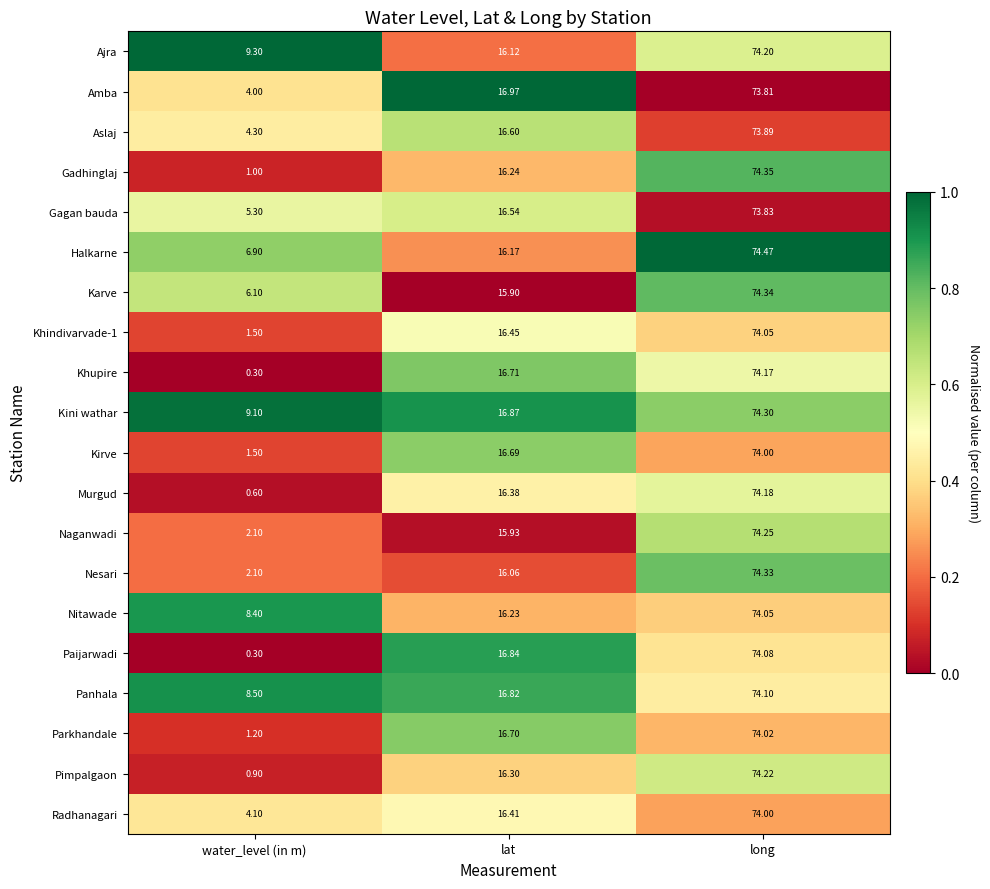

Which series has the widest spread of values?

Khupire